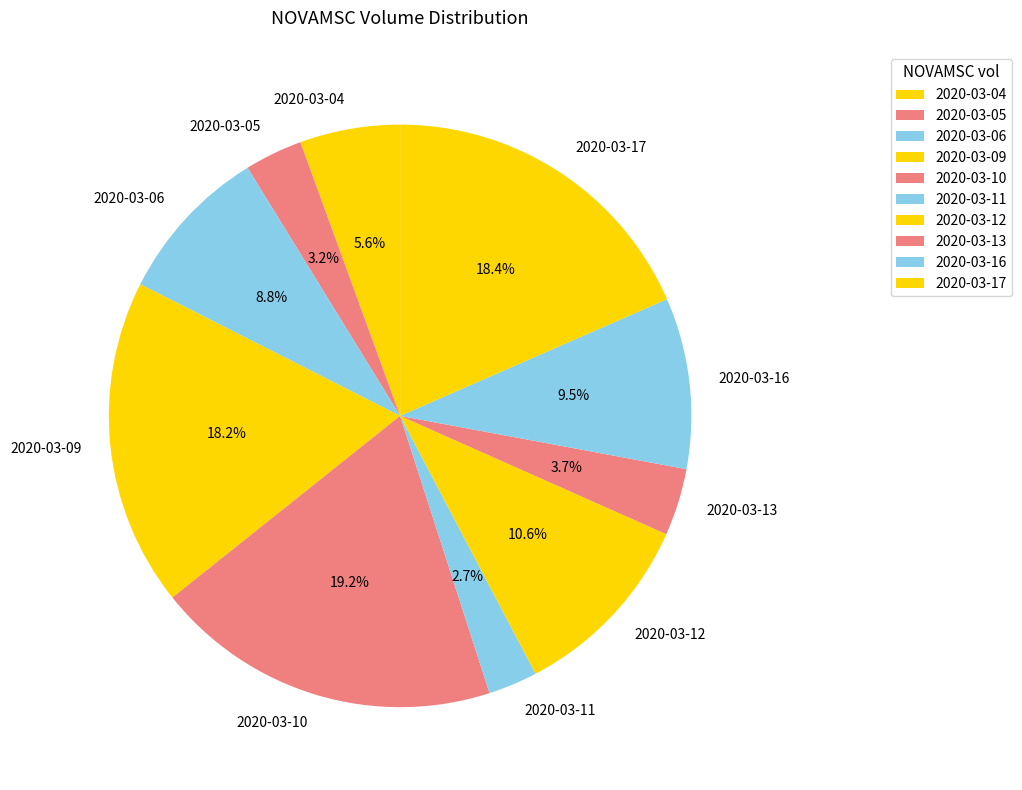

Is there any slice that represents more than half of the pie?

No